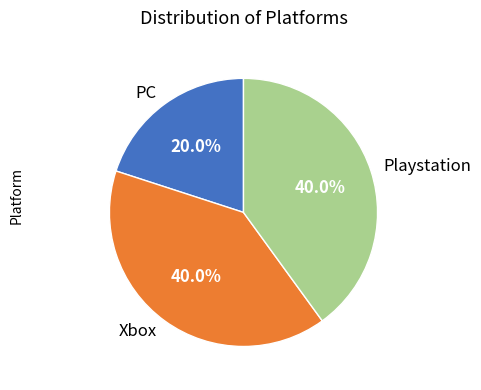

True or false: Playstation accounts for 40% of the total.

True